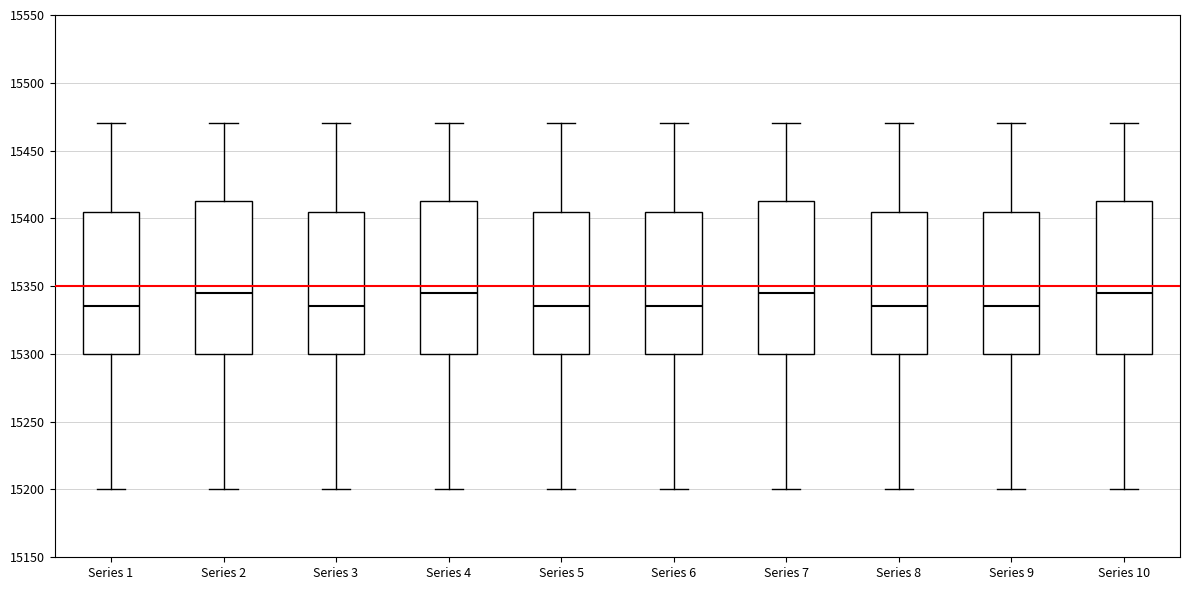

Reading left to right, read every box against the y-axis: the position of its median line, the range the box covers, and the ends of its whiskers. The values are not printed on the chart, so give them approximately, as read against the axis.

Series 1: median 15335, box 15300 to 15405, whiskers 15200 to 15470
Series 2: median 15345, box 15300 to 15415, whiskers 15200 to 15470
Series 3: median 15335, box 15300 to 15405, whiskers 15200 to 15470
Series 4: median 15345, box 15300 to 15415, whiskers 15200 to 15470
Series 5: median 15335, box 15300 to 15405, whiskers 15200 to 15470
Series 6: median 15335, box 15300 to 15405, whiskers 15200 to 15470
Series 7: median 15345, box 15300 to 15415, whiskers 15200 to 15470
Series 8: median 15335, box 15300 to 15405, whiskers 15200 to 15470
Series 9: median 15335, box 15300 to 15405, whiskers 15200 to 15470
Series 10: median 15345, box 15300 to 15415, whiskers 15200 to 15470